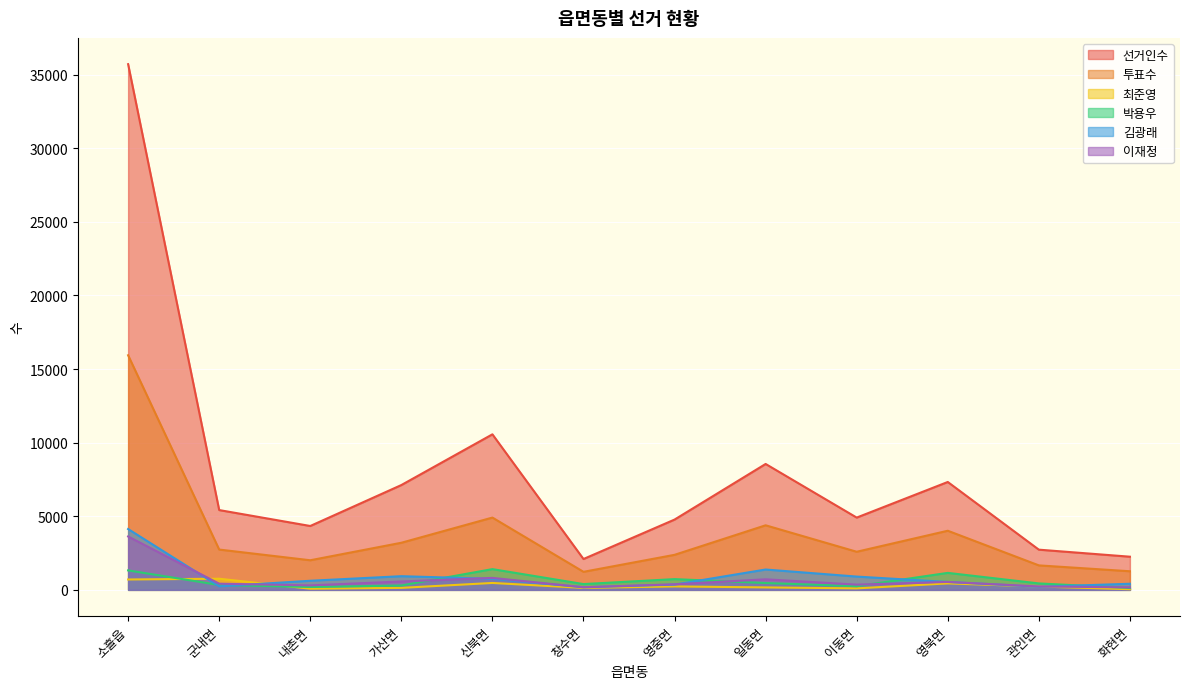

At which category is the sum across all series the highest?

소흘읍